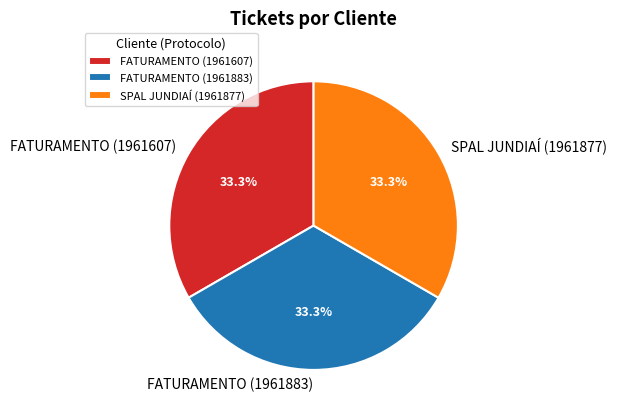

Approximately how many times larger is the value at FATURAMENTO (1961607) compared to FATURAMENTO (1961883)?

1.0